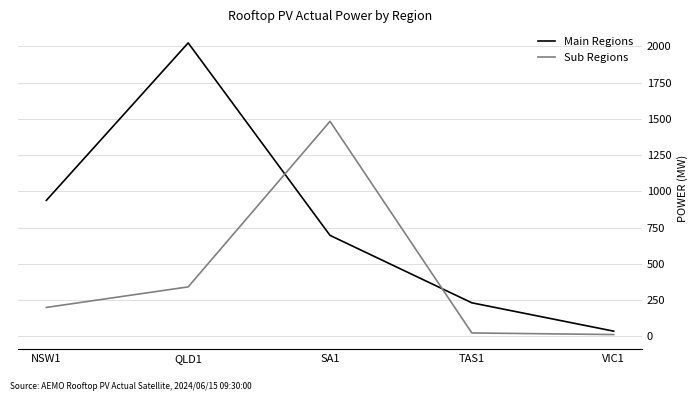

Which series has the widest spread of values?

Main Regions